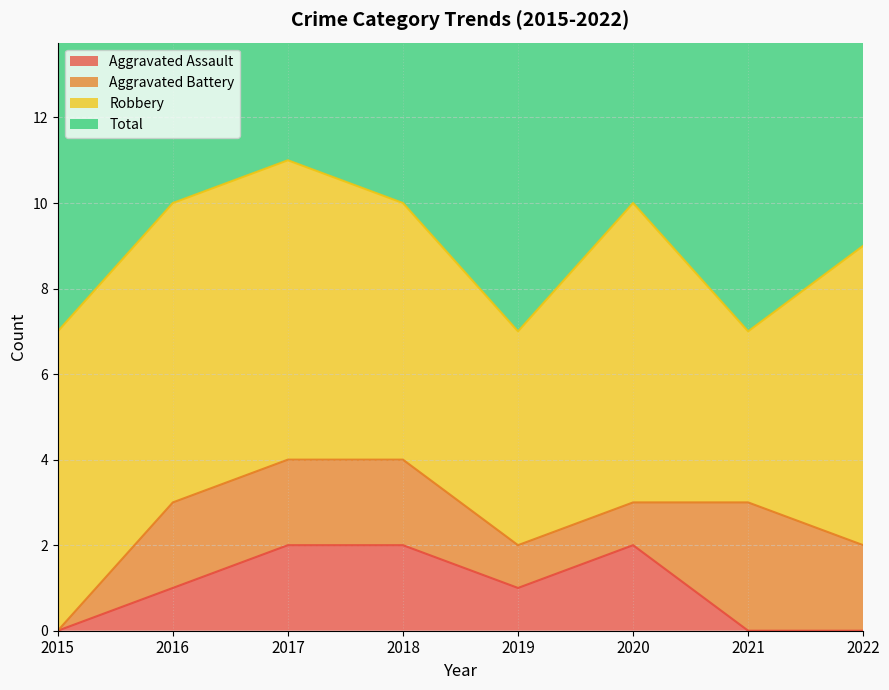

True or false: Total and Aggravated Assault intersect in this chart.

False